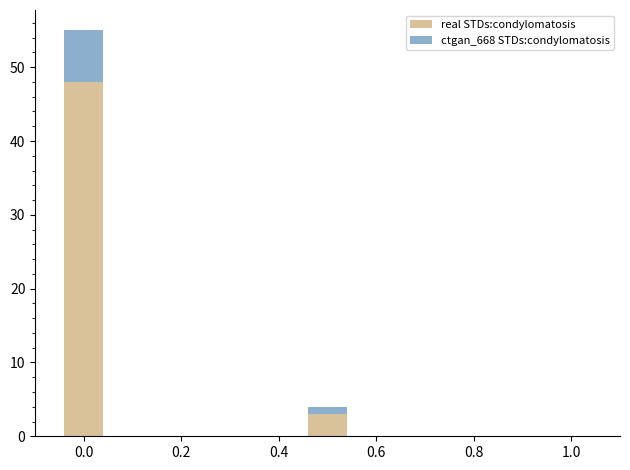

What is the average value of the real STDs:condylomatosis series?

26